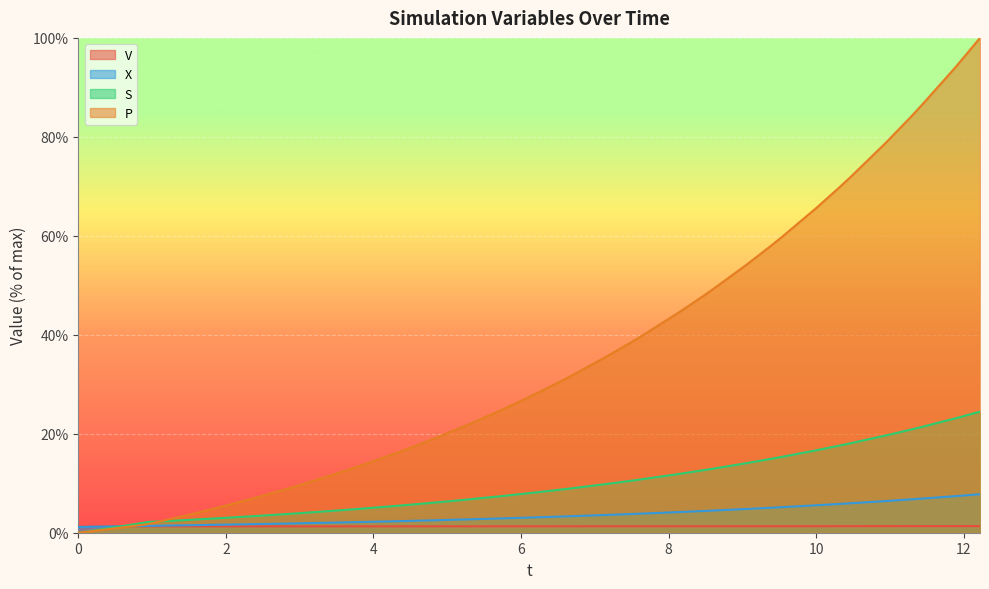

What are all the series names shown in the legend?

V, X, S, P